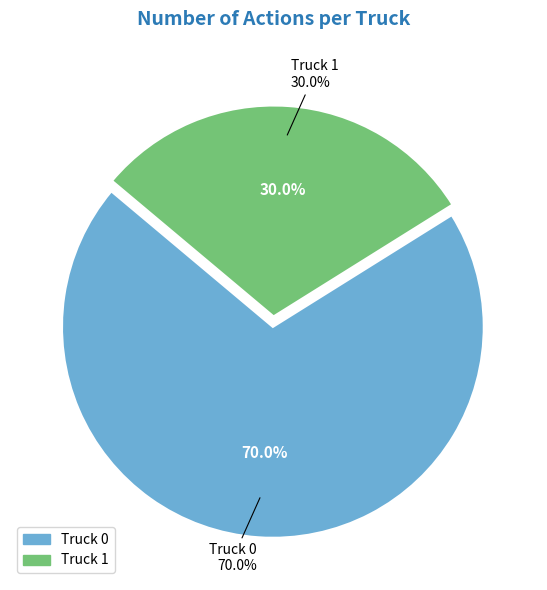

Which slice represents more than half of the pie?

Truck 0